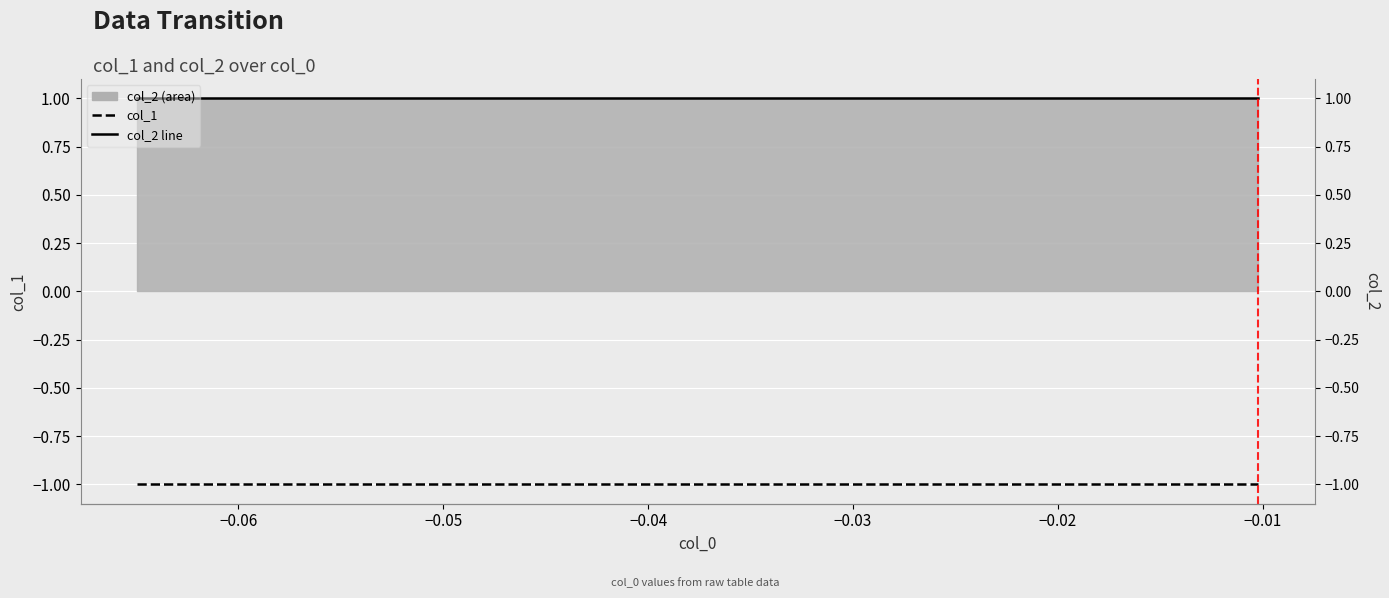

Reading left to right, list all the values displayed in this chart.

col_1: -1	-1	-1	-1	-1	-1	-1	-1	-1	-1
col_2 line: 1	1	1	1	1	1	1	1	1	1